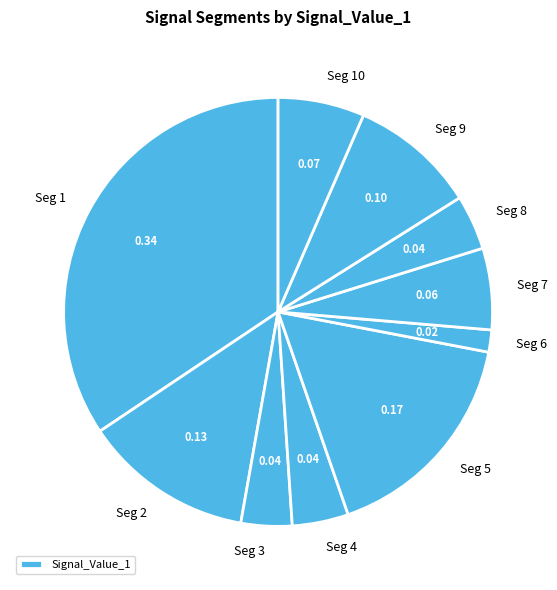

How many slices are in this pie chart?

10